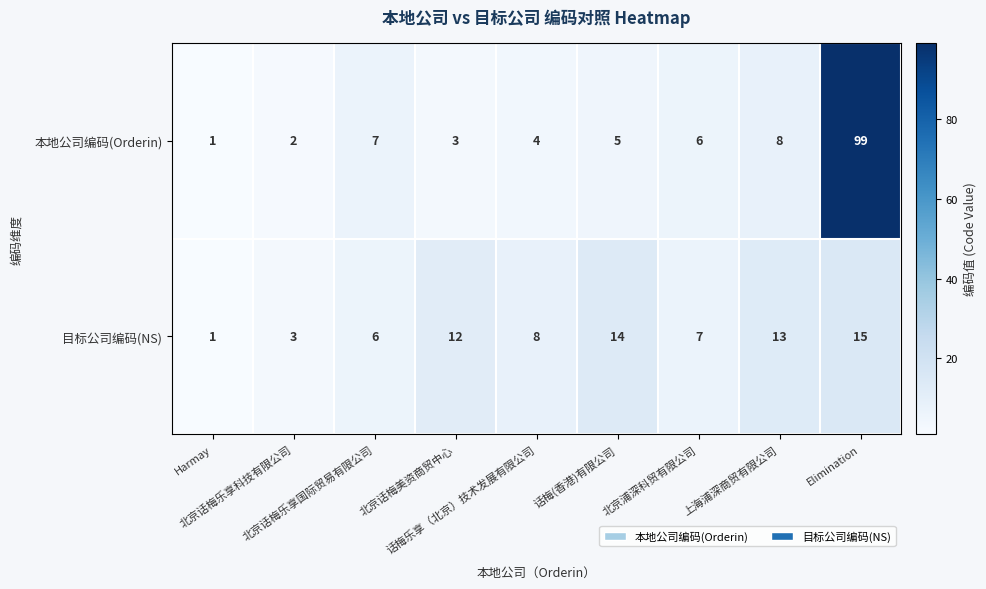

At how many categories does at least one series exceed 10?

4